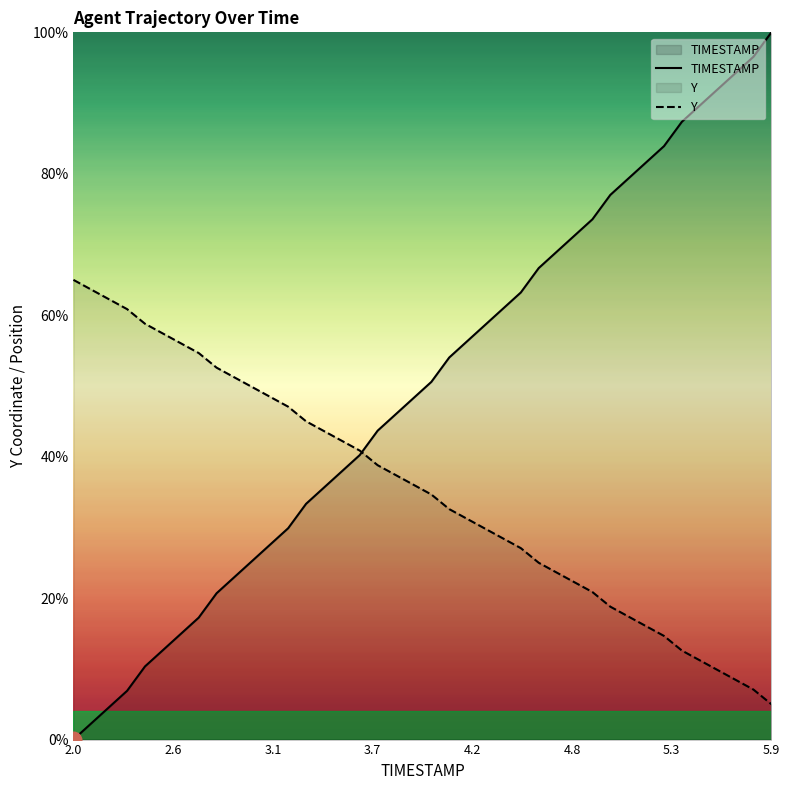

Which series has the widest spread of values?

TIMESTAMP